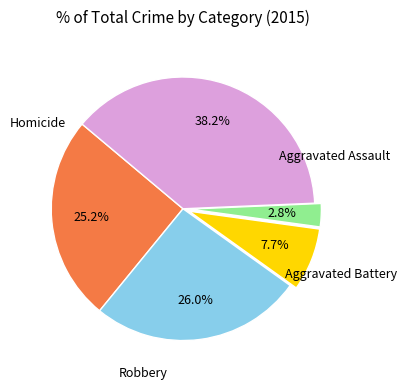

Is there any slice that represents more than half of the pie?

No